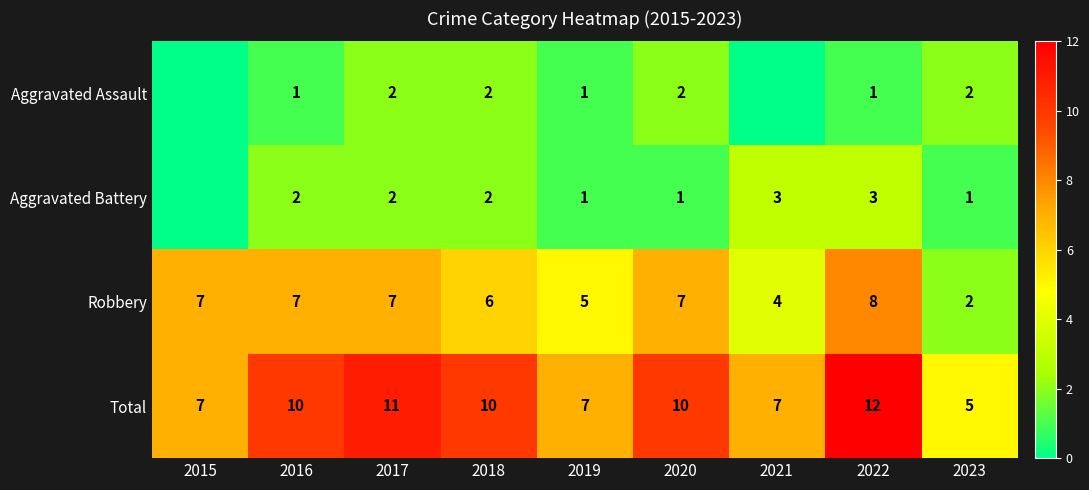

At 2022, list the series in order from smallest to largest.

Aggravated Assault, Aggravated Battery, Robbery, Total